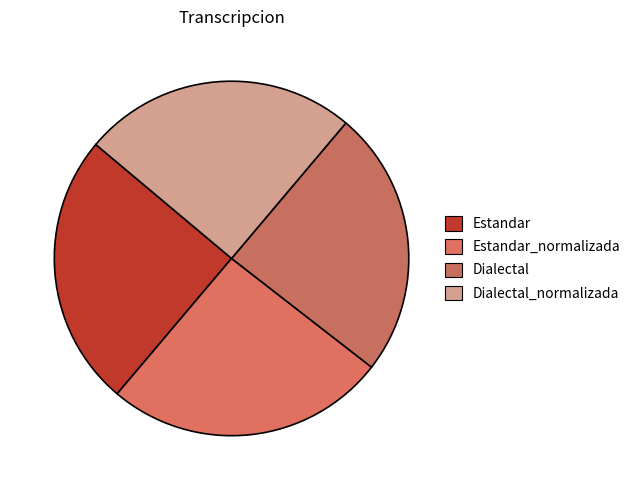

How many slices are in this pie chart?

4